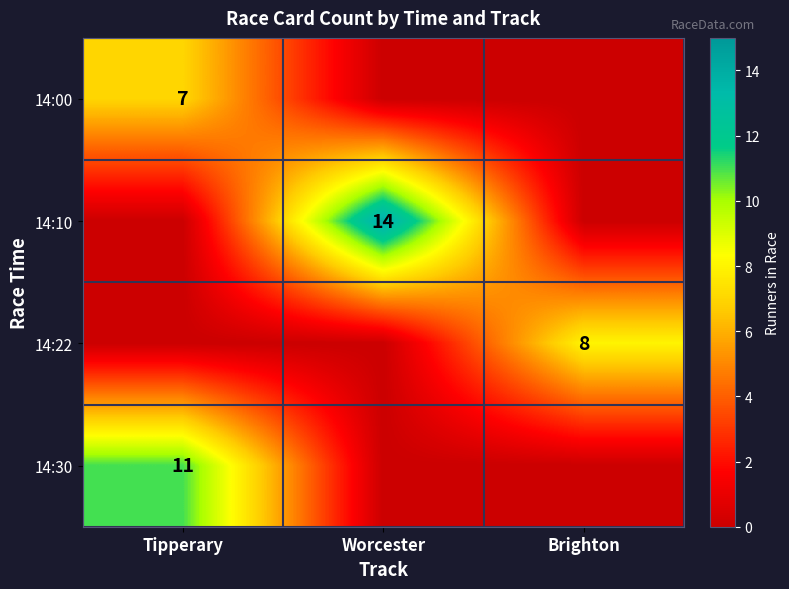

How many data points does each series have?

3